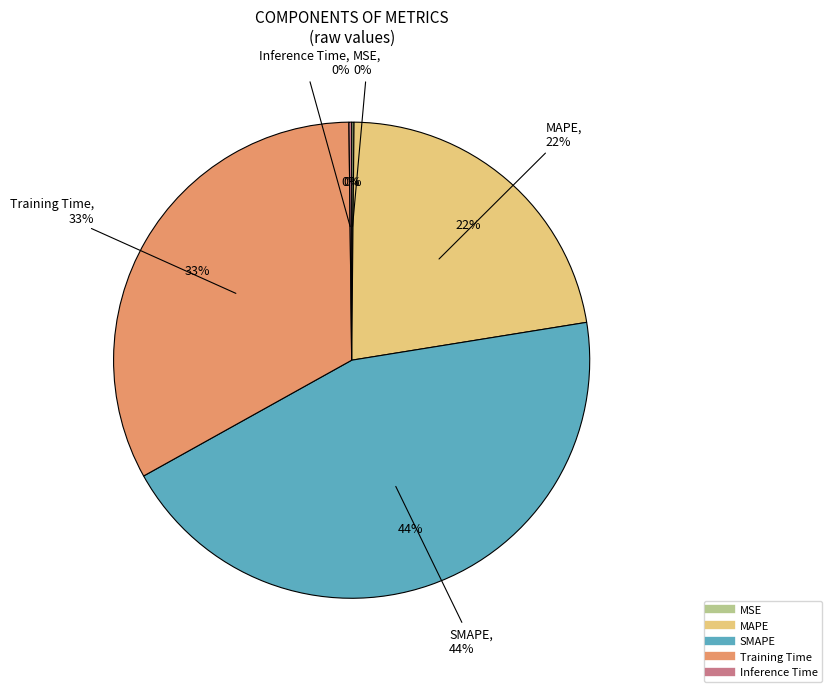

What is the smallest slice in the pie chart?

MSE